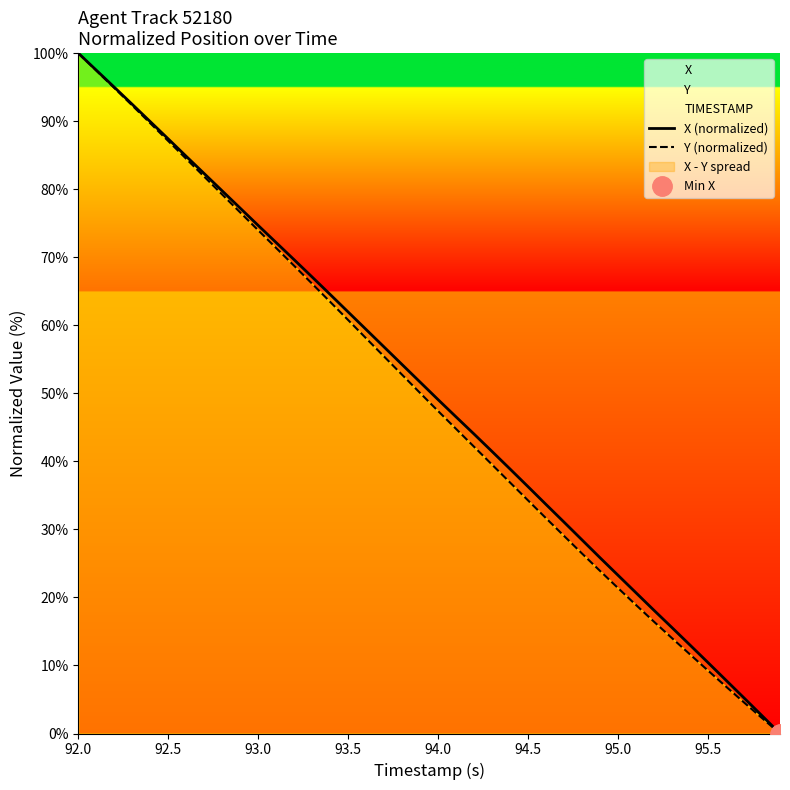

How many lines are shown in the chart?

2